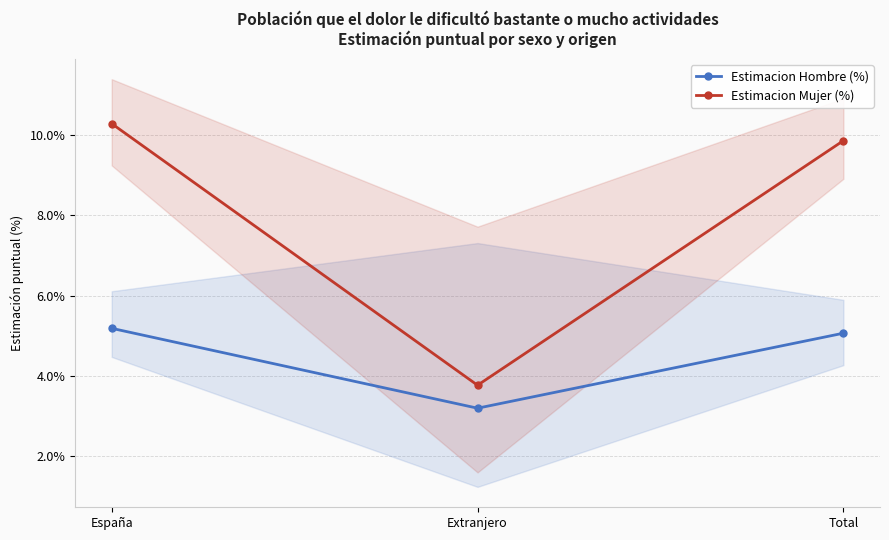

Which series has the largest range (max minus min)?

Estimacion Mujer (%)